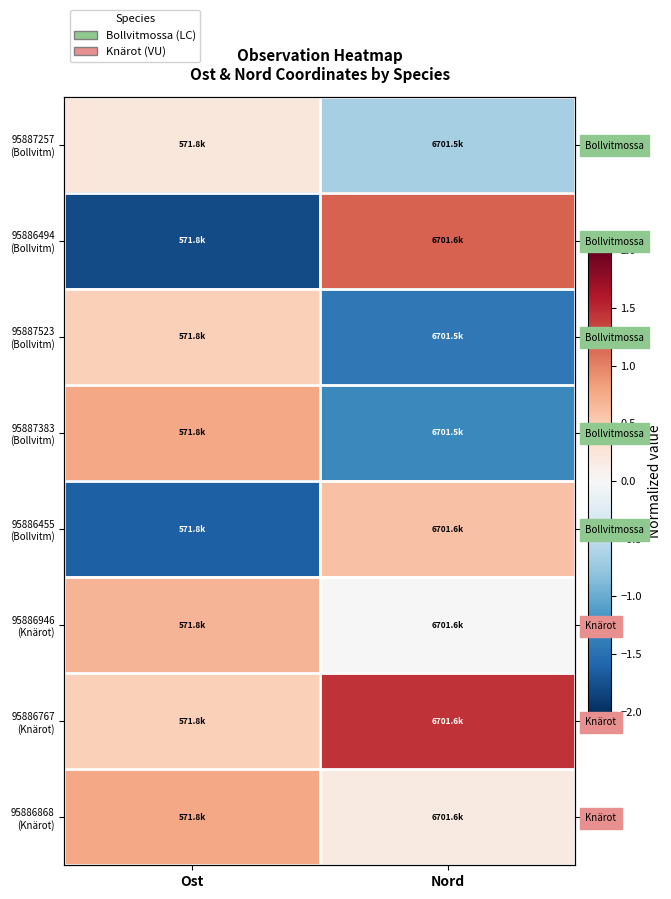

What is the difference between the 95887523 (Bollvitm) values at Nord and Ost?

1.9